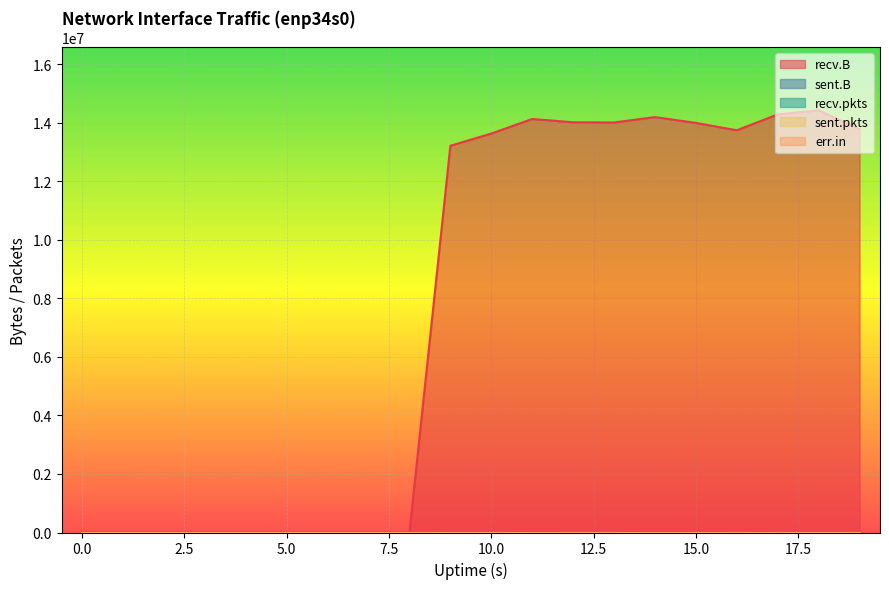

Reading right to left, transcribe all the data shown in this chart.

recv.B: 13777752	14425744	14286097	13744822	13996716	14195190	14010568	14018072	14129588	13633065	13215421	0	0	0	0	0	0	0	0	0
sent.B: 0	0	0	0	0	0	0	0	0	0	0	0	0	0	0	0	0	0	0	0
recv.pkts: 12706	12949	12457	12081	12446	12225	12445	12595	12232	12583	13004	0	0	0	0	0	0	0	0	0
sent.pkts: 0	0	0	0	0	0	0	0	0	0	0	0	0	0	0	0	0	0	0	0
err.in: 0	0	0	0	0	0	0	0	0	0	0	0	0	0	0	0	0	0	0	0